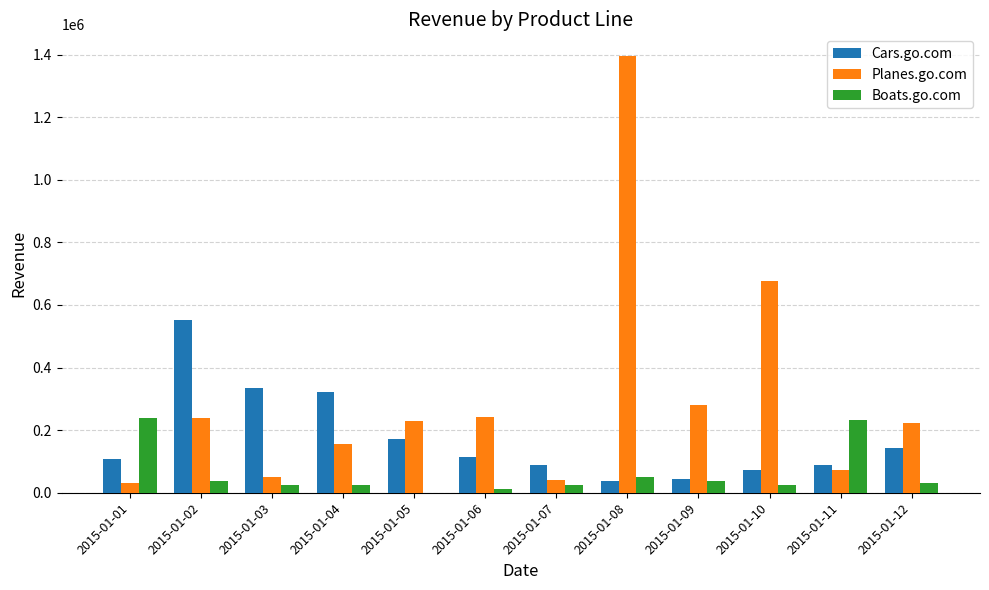

How many groups of bars are there?

12